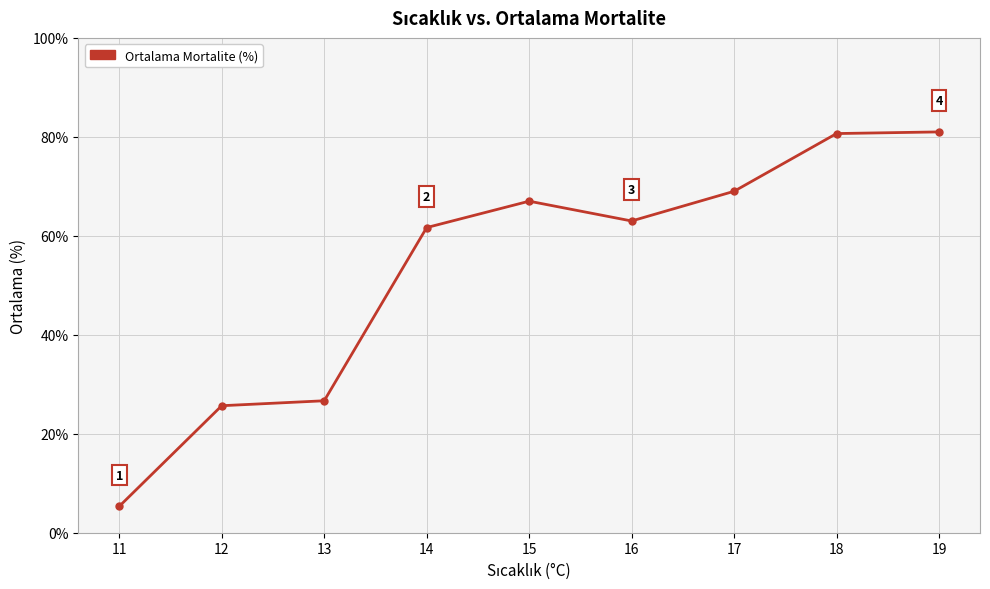

Read the value at 12.

25.7